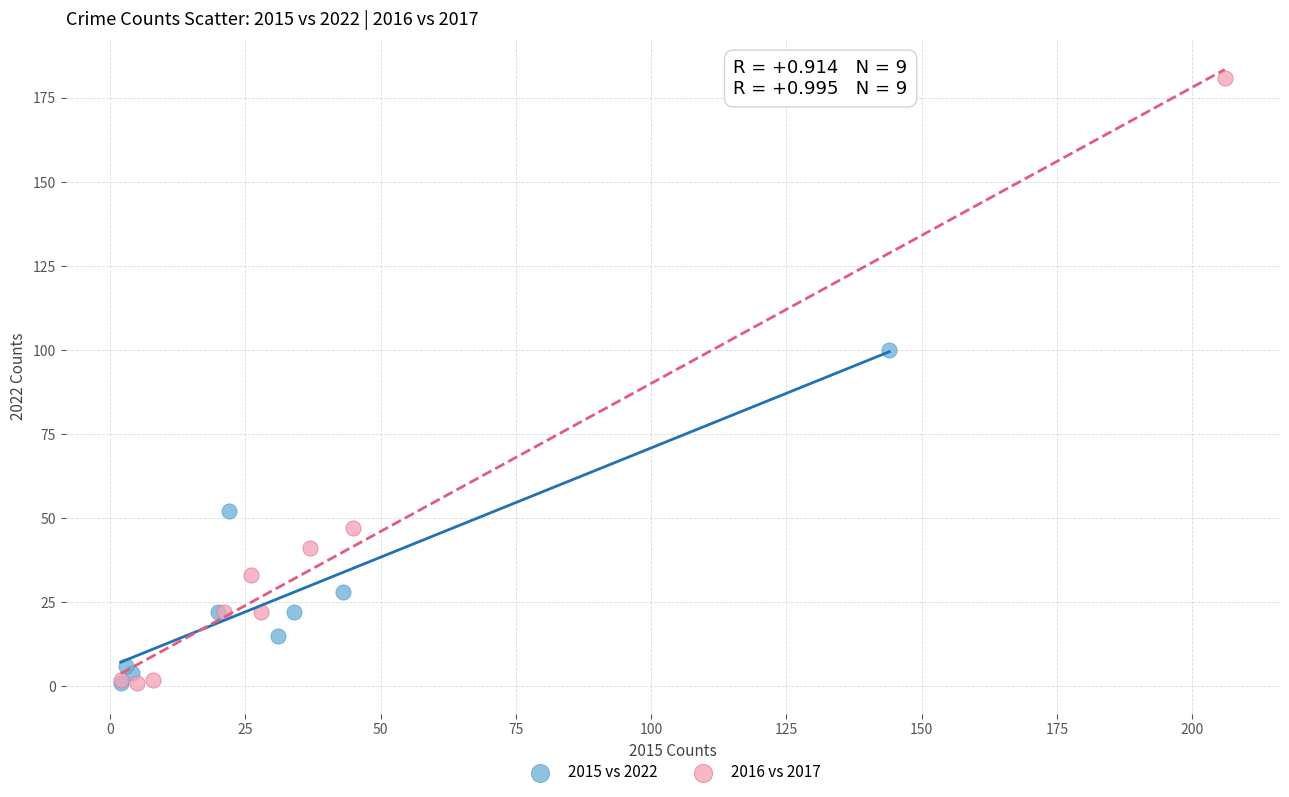

What are all the series names shown in the legend?

2015 vs 2022, 2016 vs 2017